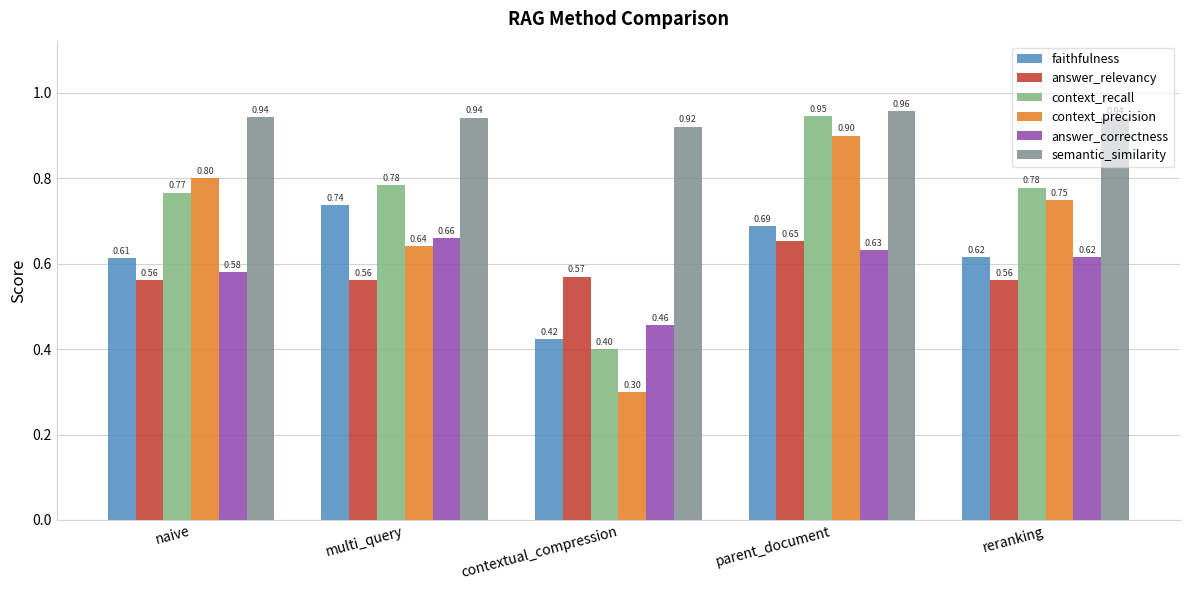

List the series in order of their peak value, lowest first.

answer_relevancy, answer_correctness, faithfulness, context_precision, context_recall, semantic_similarity